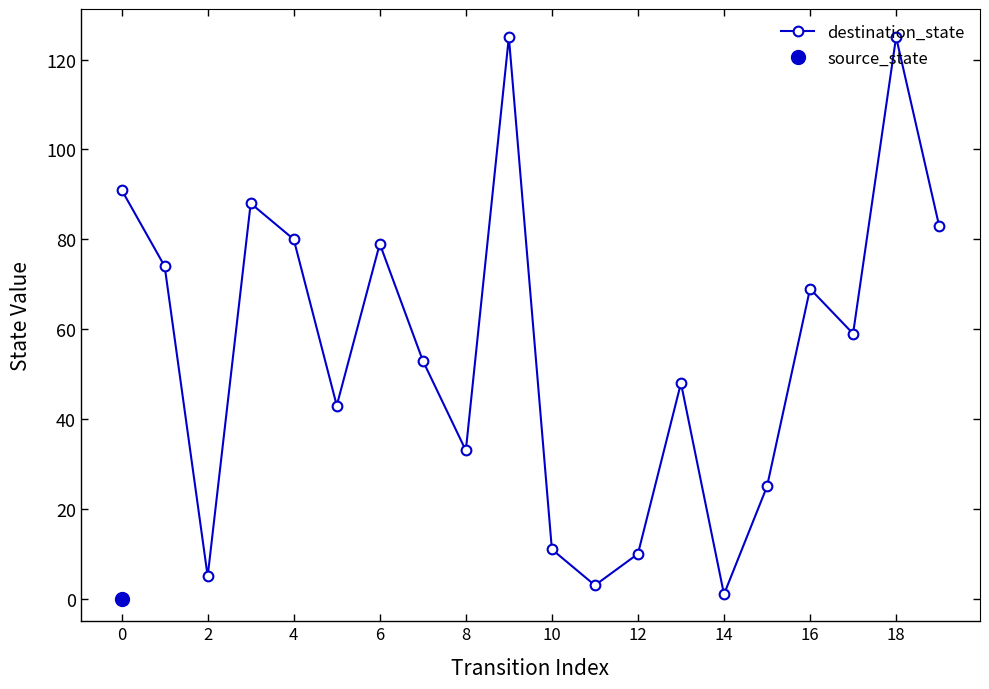

Reading right to left, list all the values displayed in this chart.

83	125	59	69	25	1	48	10	3	11	125	33	53	79	43	80	88	5	74	91